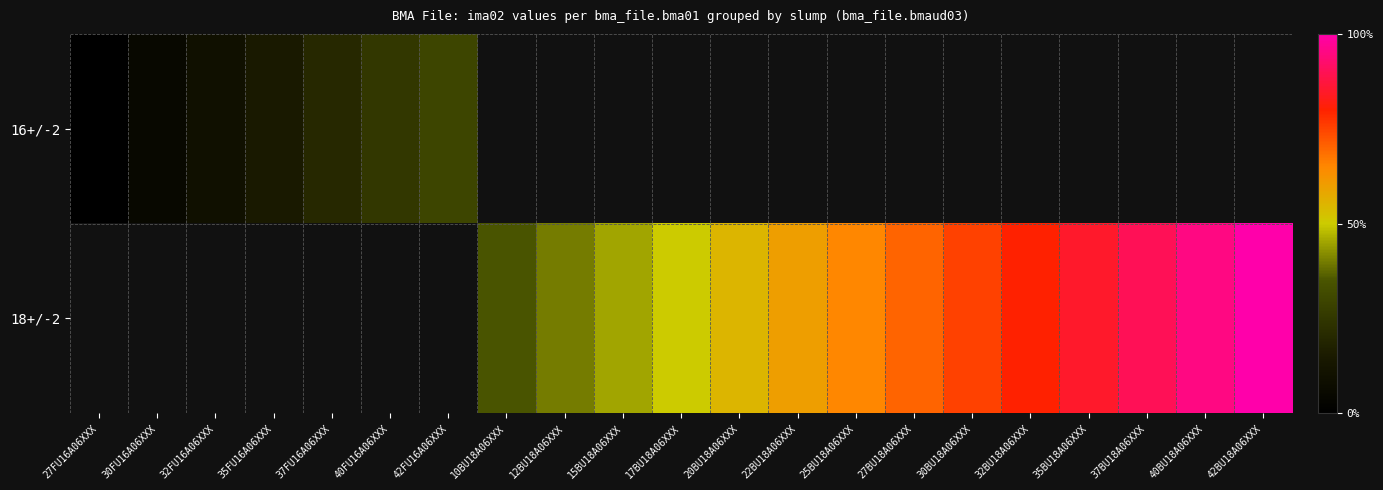

The value of 16+/-2 at 35FU16A06XXX is 115.4. True or false?

False